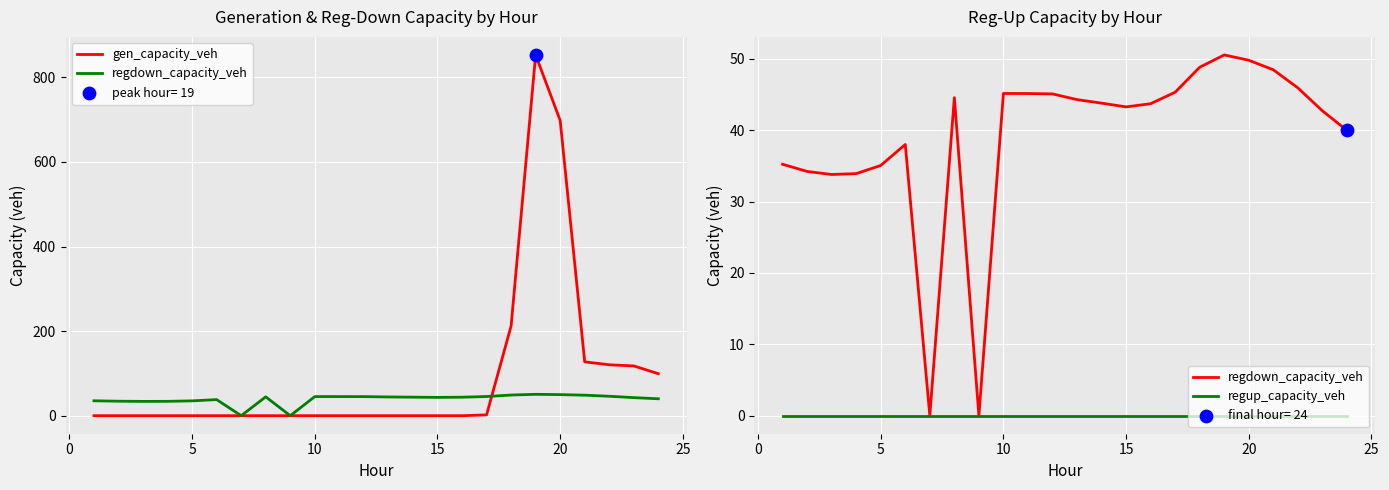

At how many categories does at least one series exceed 31?

22